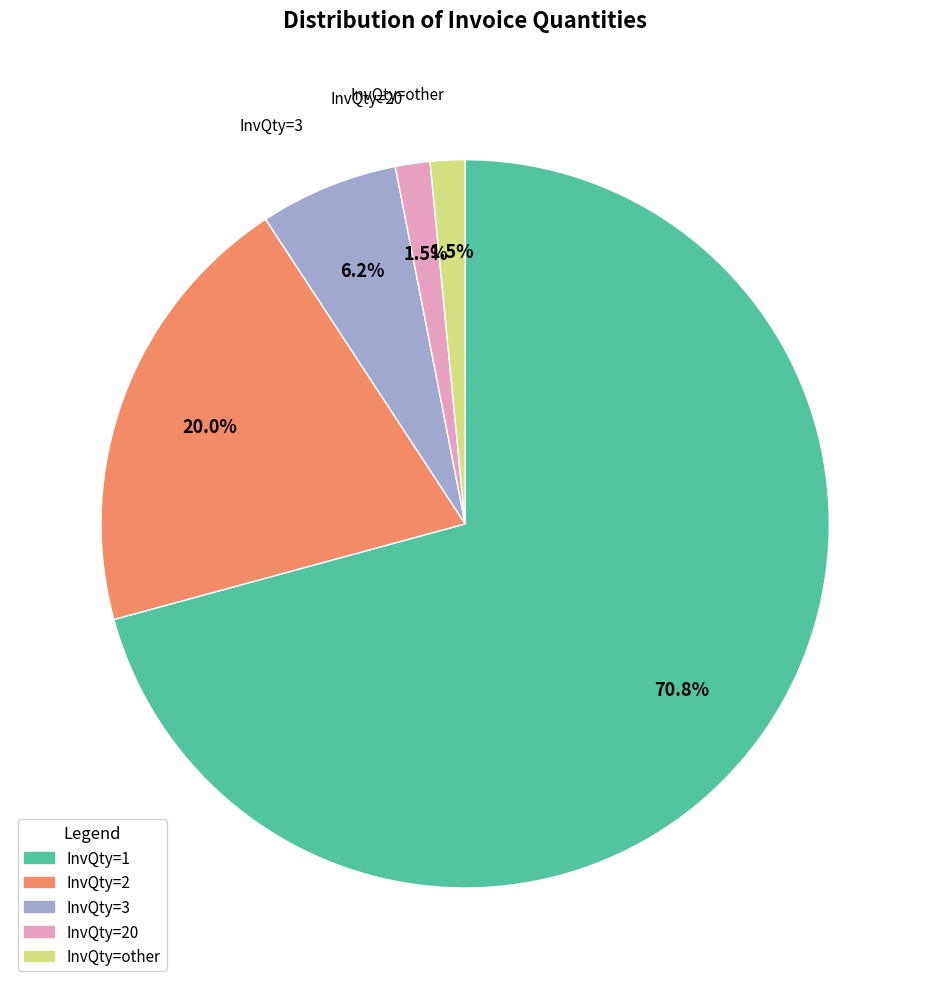

To the nearest percent, what is the difference between the largest and smallest slice percentages?

69%